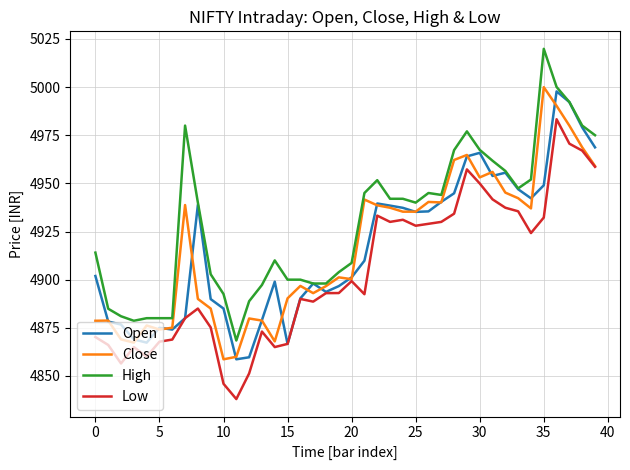

What is the minimum value shown in the chart?

4838.0